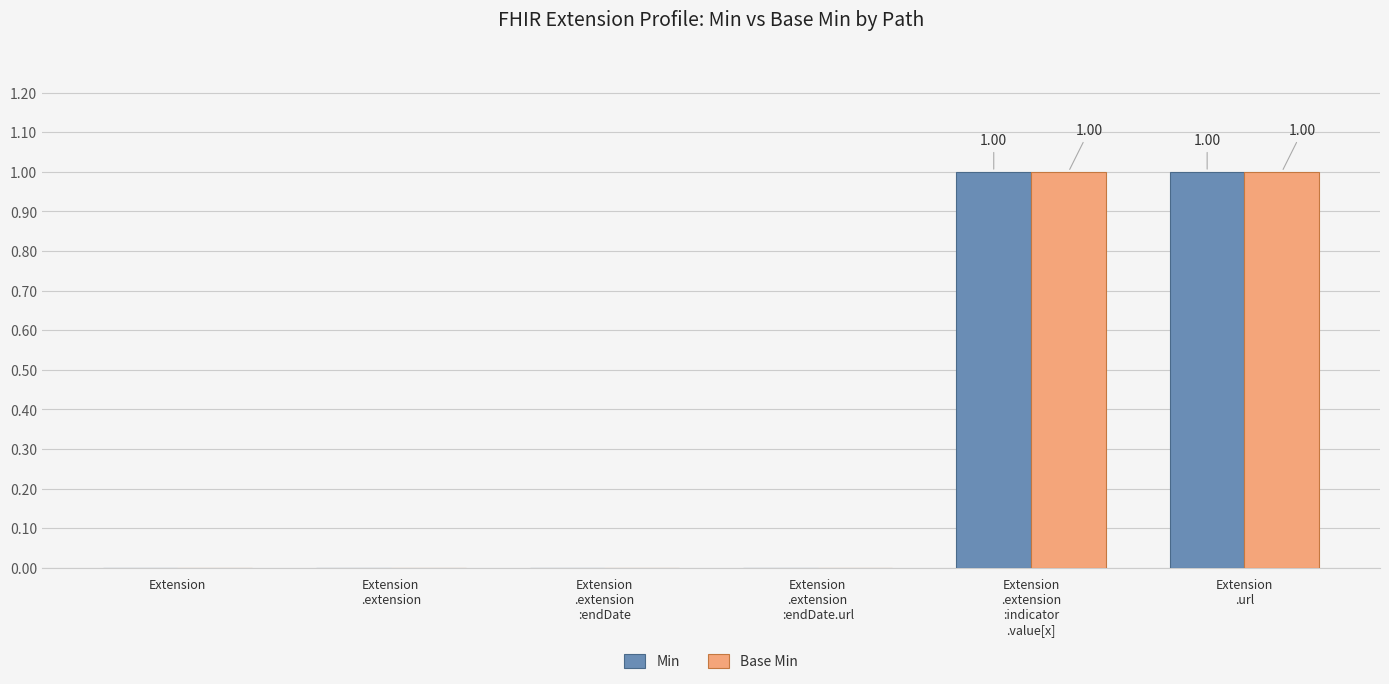

How many groups of bars are there?

6